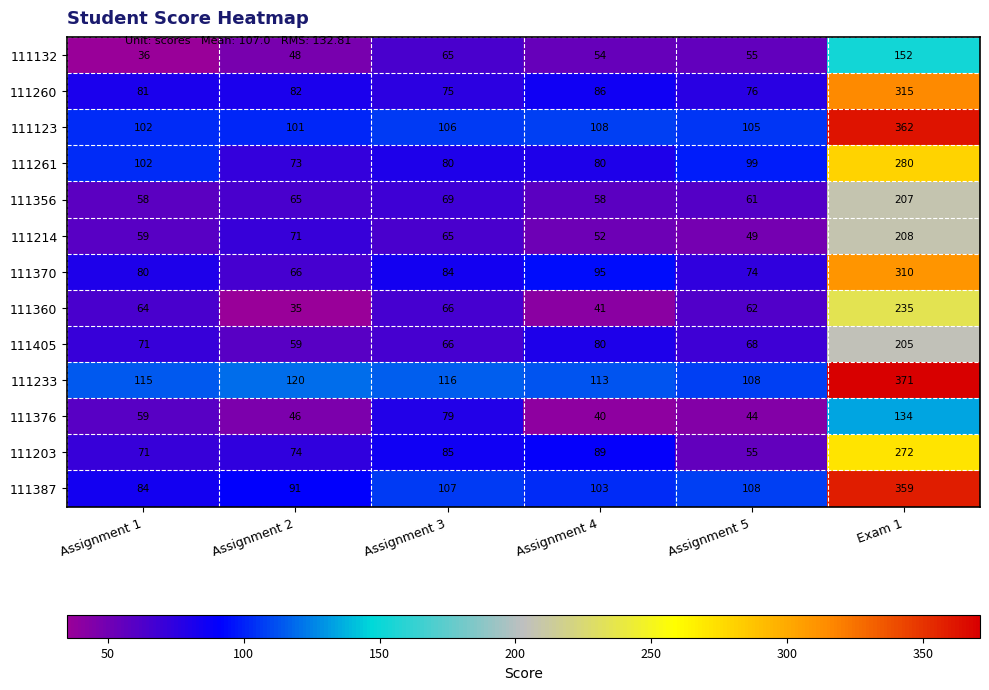

The 111233 series shows 113 at Assignment 4. True or false?

True